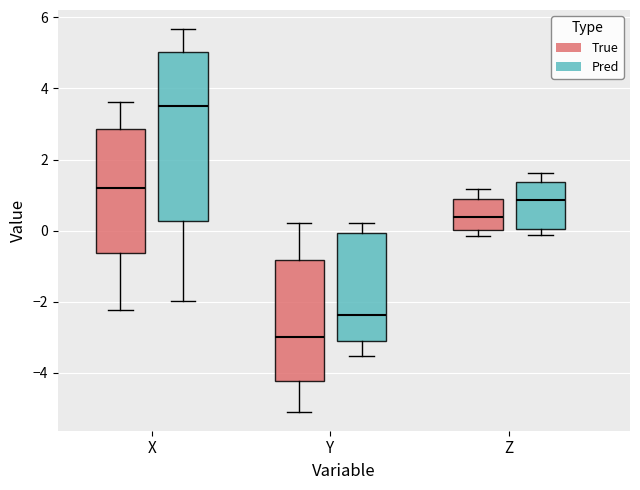

Where does the upper whisker of the box for Z (True) end on the y-axis? The values are not printed on the chart, so give them approximately, as read against the axis.

1.2